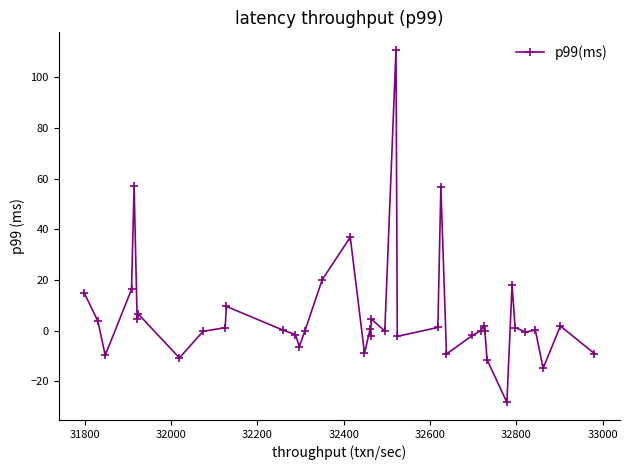

True or false: the data has more than 2 interior local peaks.

True